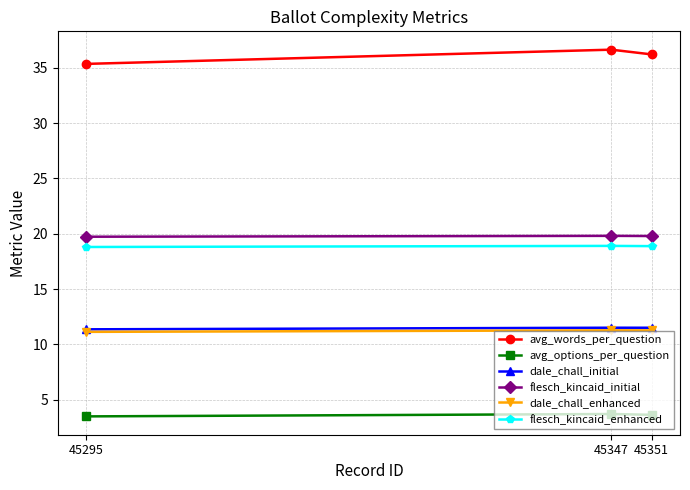

What is the maximum value for dale_chall_enhanced?

11.3